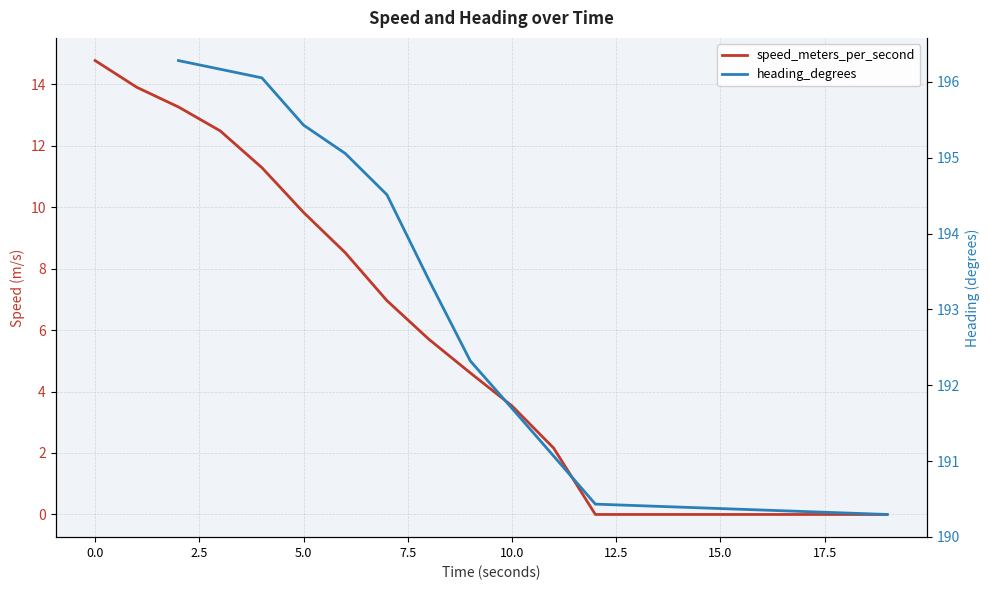

What are all the series names shown in the legend?

speed_meters_per_second, heading_degrees